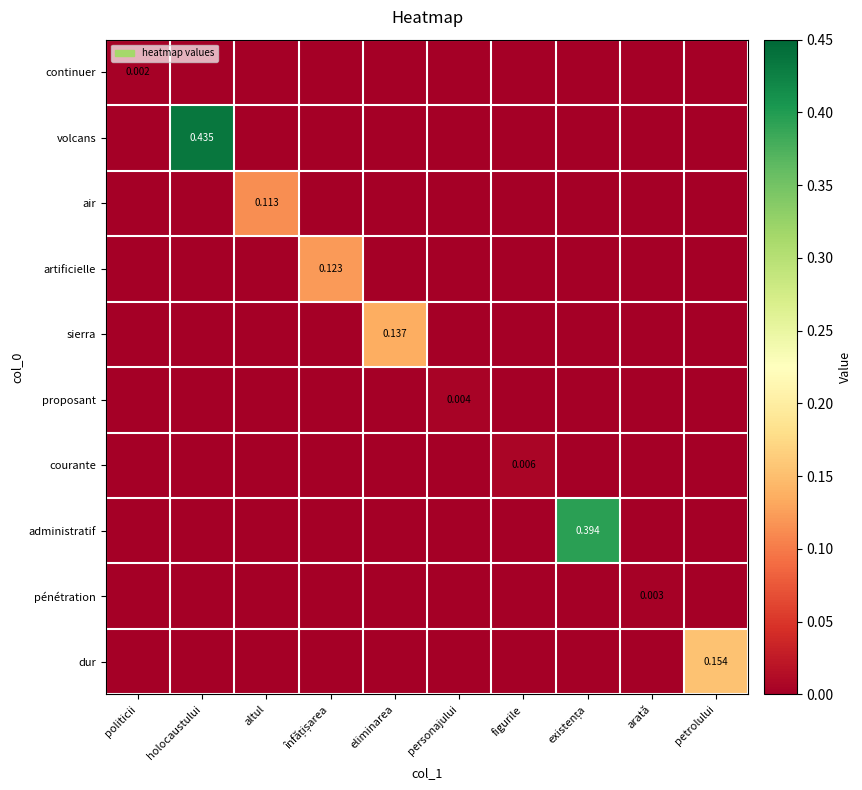

At which label does continuer reach its minimum?

holocaustului